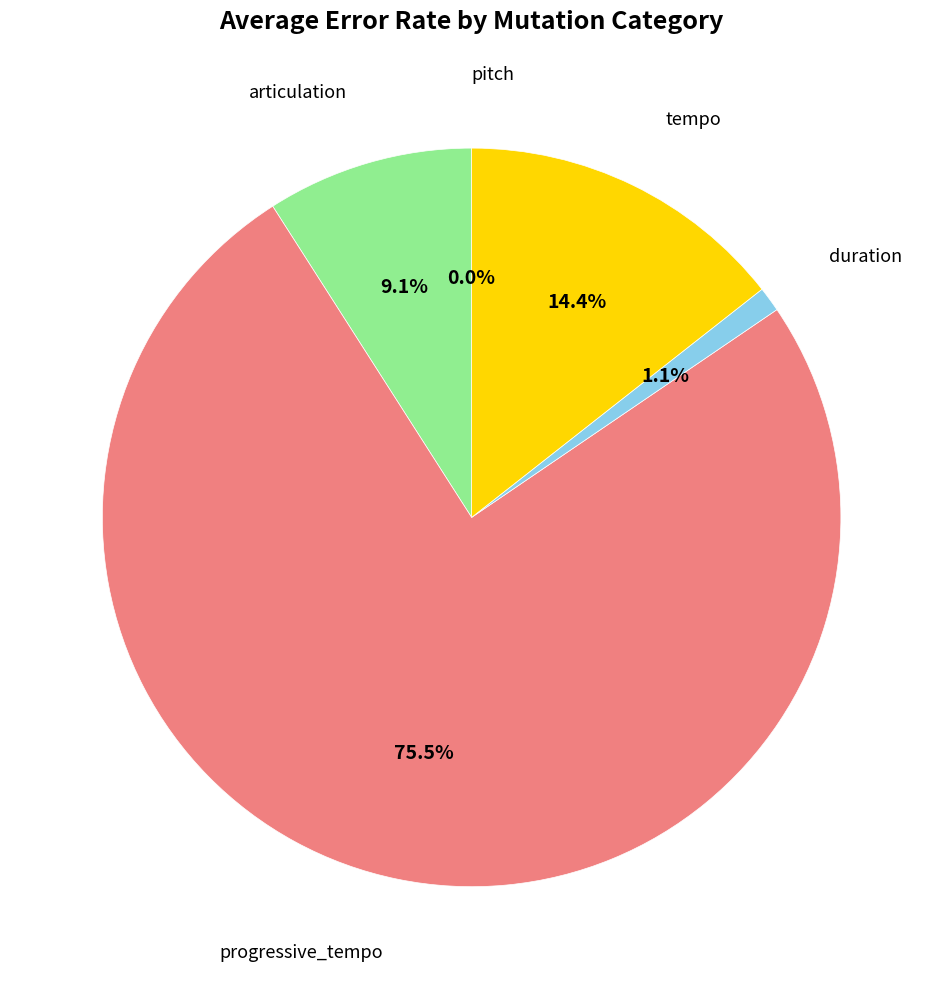

The pitch slice represents 8% of the pie. True or false?

False